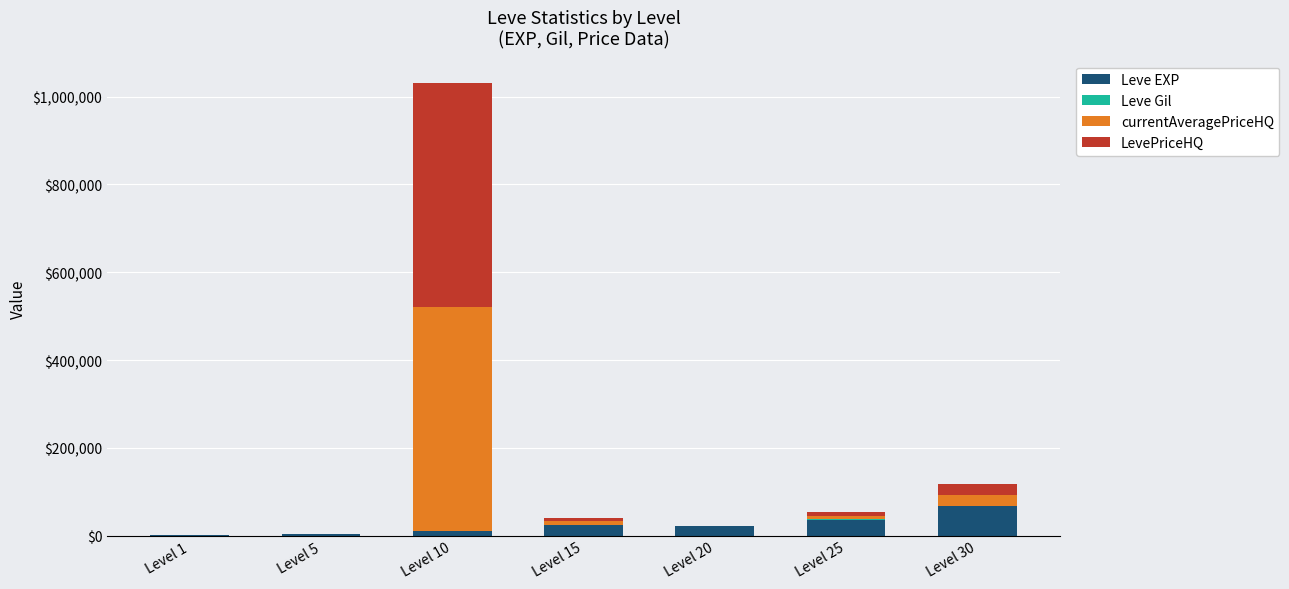

What is the total value across all series at Level 20?

21892.0